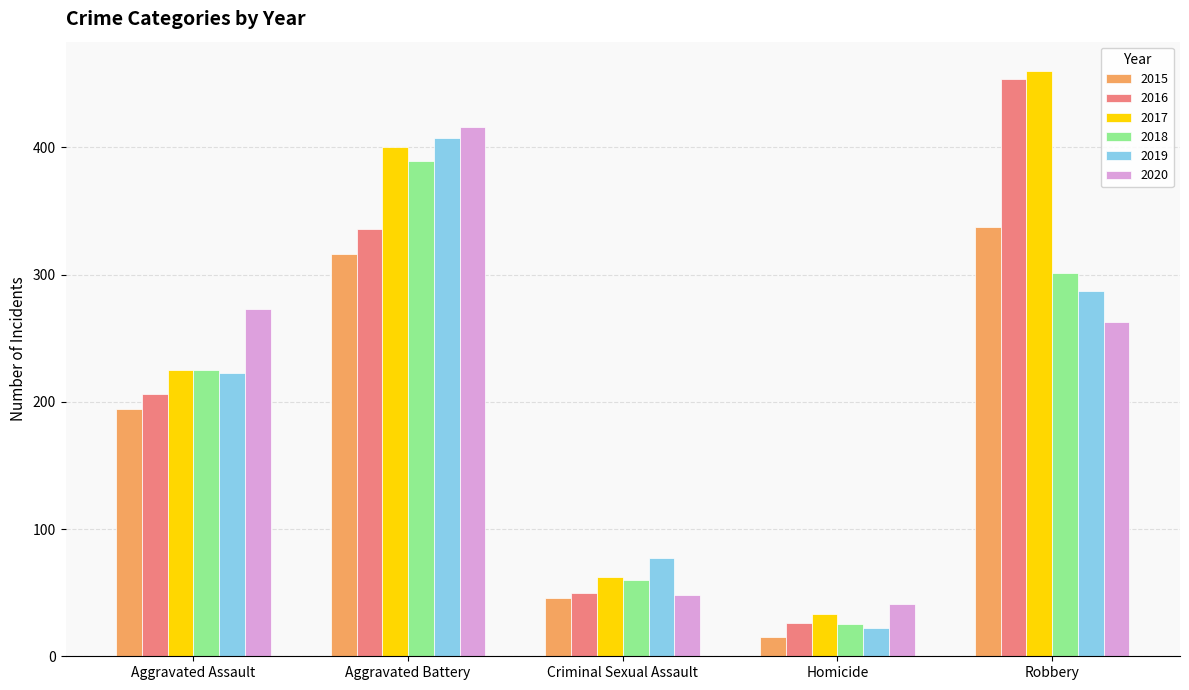

What are all the series names shown in the legend?

2015, 2016, 2017, 2018, 2019, 2020